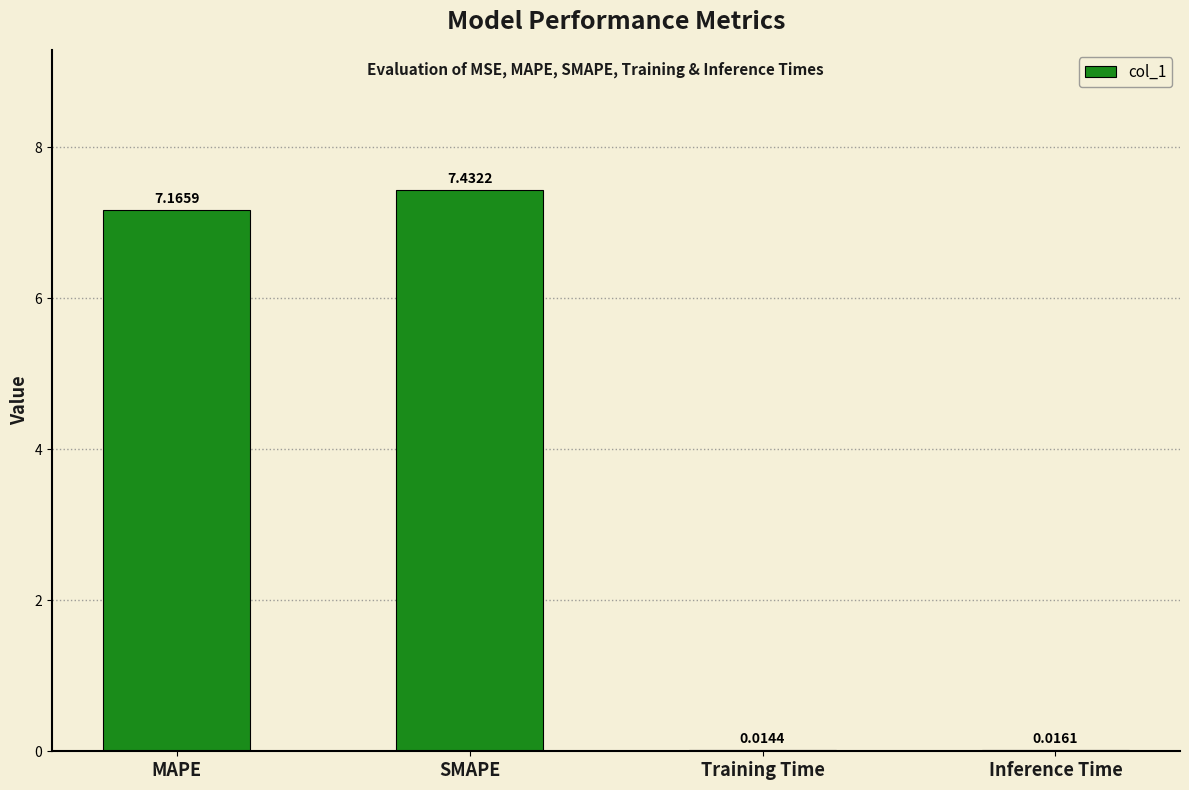

How many distinct data groups are displayed?

1